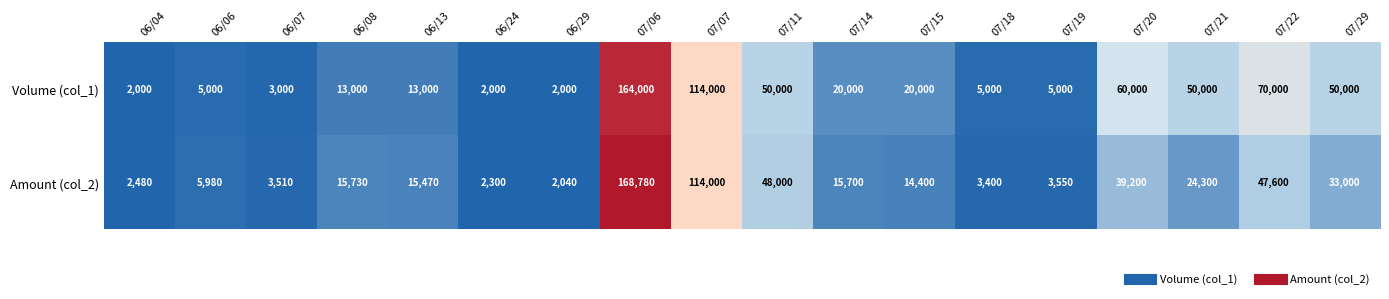

List the series in order of their peak value, highest first.

Amount (col_2), Volume (col_1)